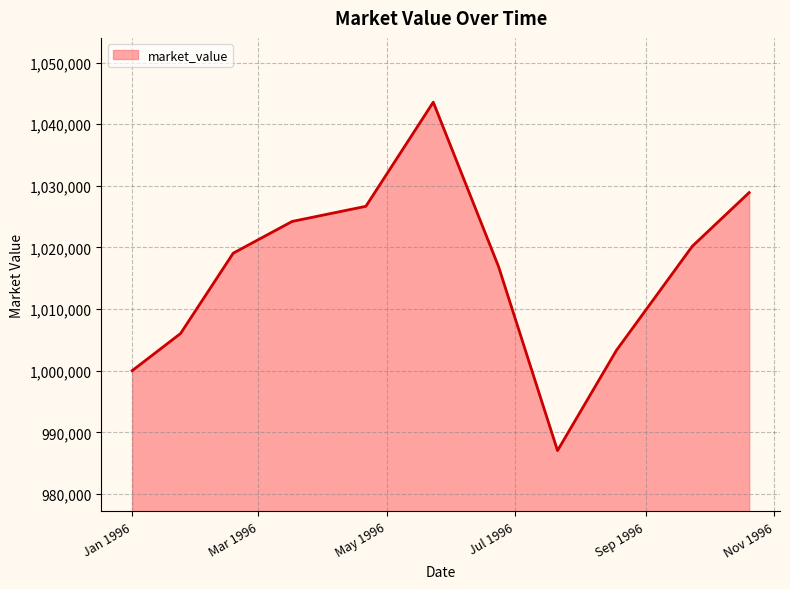

What is the smallest value displayed?

987030.4